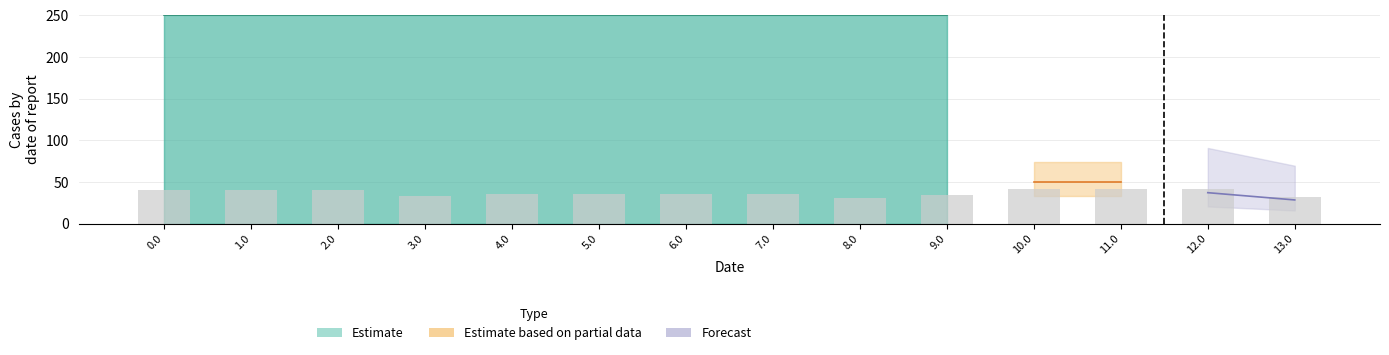

True or false: the data shows 57.3 at 7.0.

False